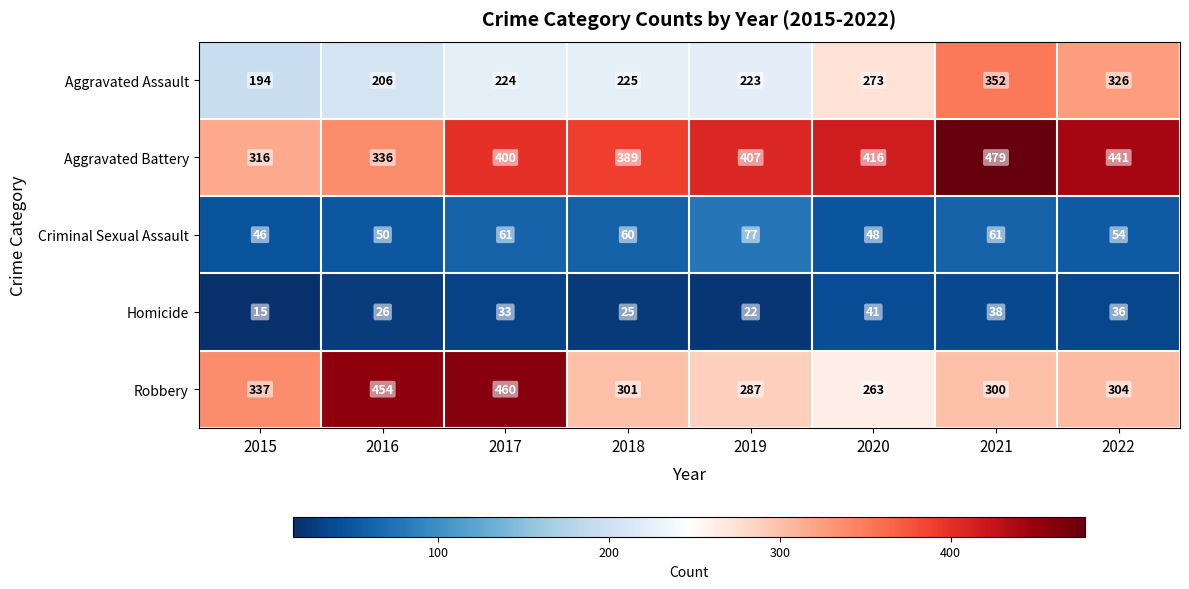

Rank the categories by Homicide value from highest to lowest.

2020, 2021, 2022, 2017, 2016, 2018, 2019, 2015